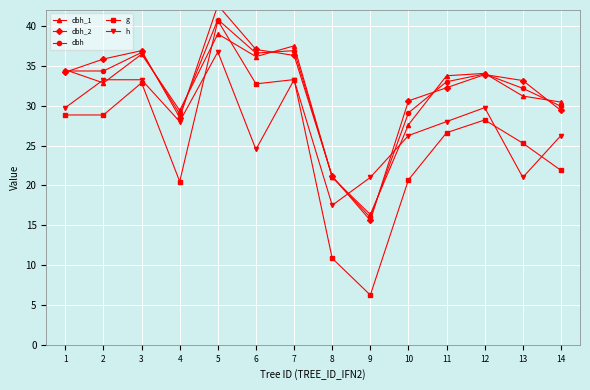

The dbh series shows 36.7 at 3. True or false?

True